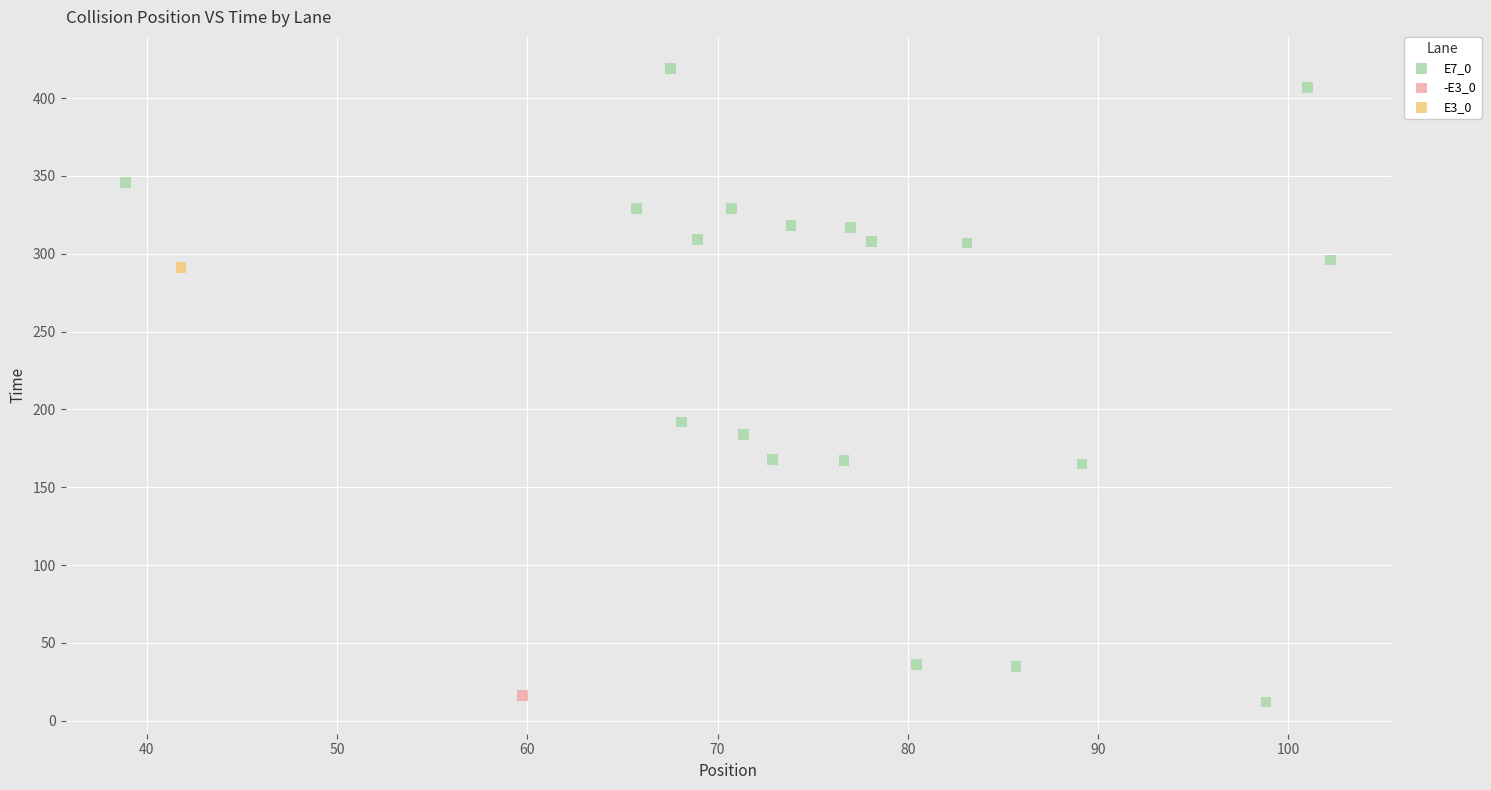

What are all the series names shown in the legend?

E7_0, -E3_0, E3_0